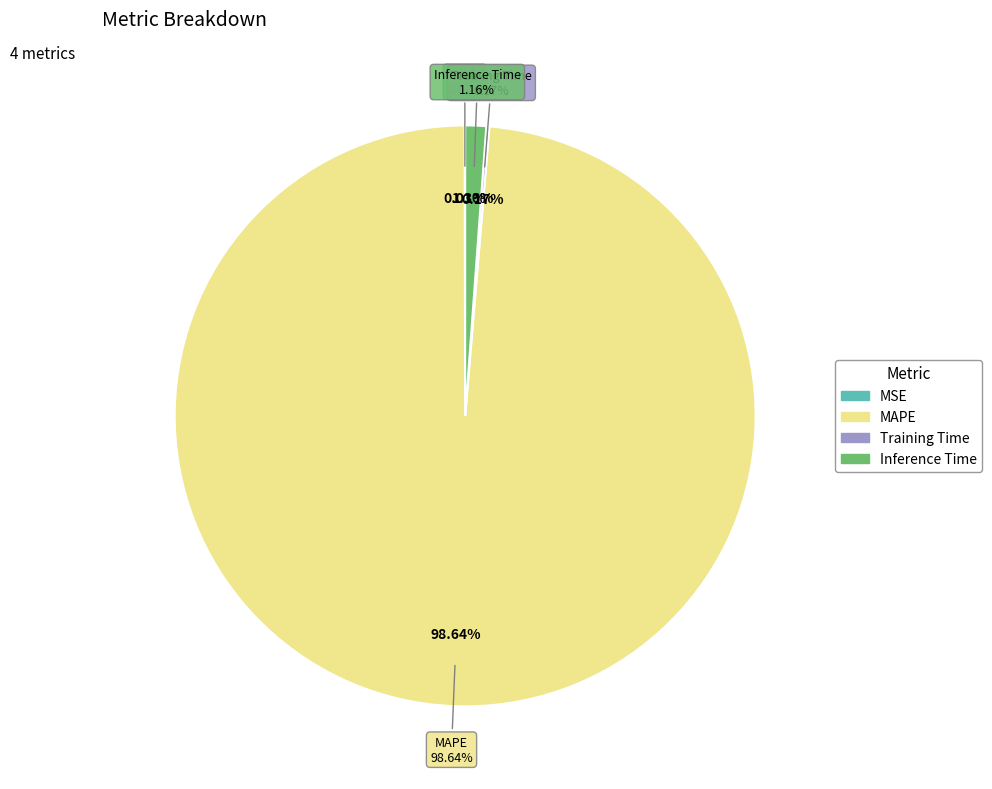

Which slice is the largest?

MAPE